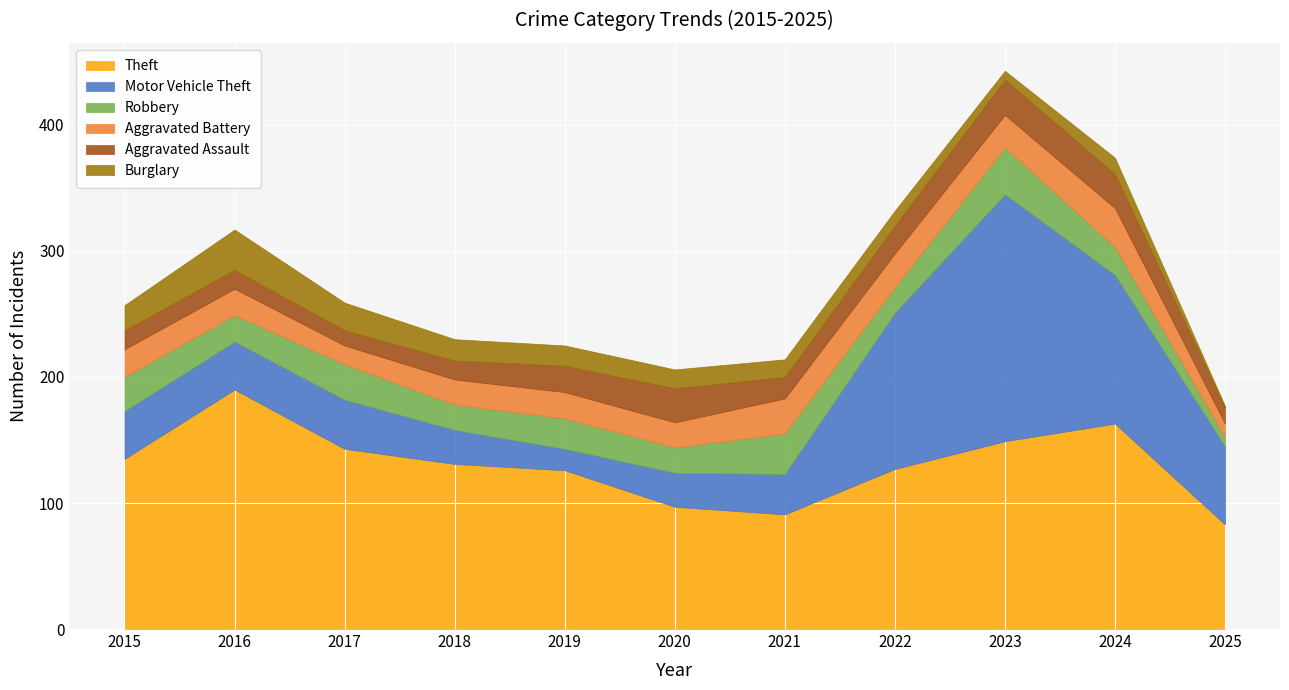

At which category does Burglary reach its first local valley?

2023